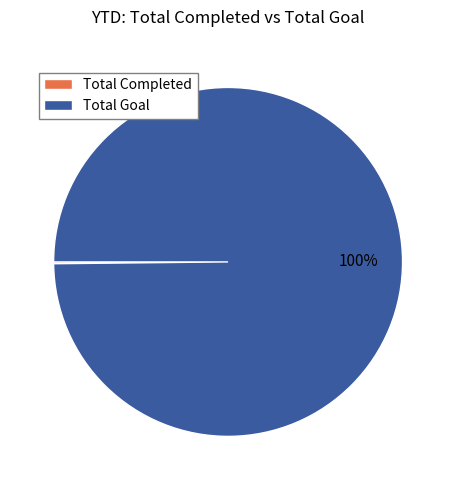

To the nearest percent, what is the difference between the largest and smallest slice percentages?

100%